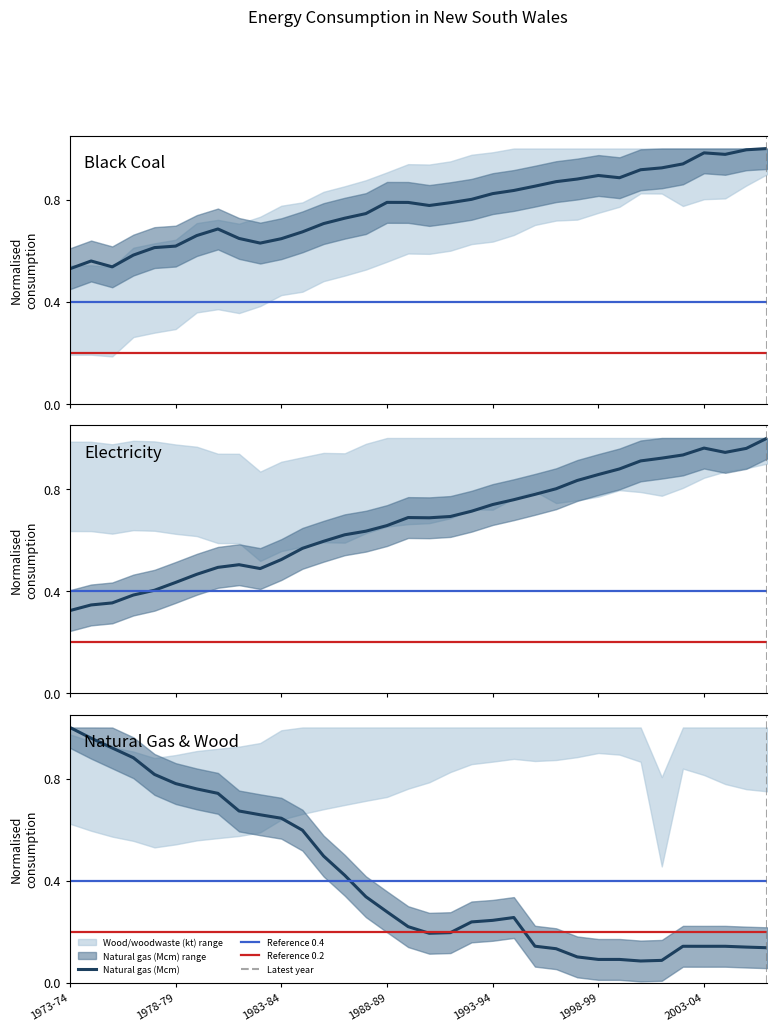

Reading left to right, what are all the values shown in this chart?

Black coal (kt): 1973-74=0.5	1974-75=0.6	1975-76=0.5	1976-77=0.6	1977-78=0.6	1978-79=0.6	1979-80=0.7	1980-81=0.7	1981-82=0.6	1982-83=0.6	1983-84=0.6	1984-85=0.7	1985-86=0.7	1986-87=0.7	1987-88=0.7	1988-89=0.8	1989-90=0.8	1990-91=0.8	1991-92=0.8	1992-93=0.8	1993-94=0.8	1994-95=0.8	1995-96=0.9	1996-97=0.9	1997-98=0.9	1998-99=0.9	1999-00=0.9	2000-01=0.9	2001-02=0.9	2002-03=0.9	2003-04=1.0	2004-05=1.0	2005-06=1.0	2006-07=1.0
Electricity (GWh): 1973-74=0.3	1974-75=0.3	1975-76=0.4	1976-77=0.4	1977-78=0.4	1978-79=0.4	1979-80=0.5	1980-81=0.5	1981-82=0.5	1982-83=0.5	1983-84=0.5	1984-85=0.6	1985-86=0.6	1986-87=0.6	1987-88=0.6	1988-89=0.7	1989-90=0.7	1990-91=0.7	1991-92=0.7	1992-93=0.7	1993-94=0.7	1994-95=0.8	1995-96=0.8	1996-97=0.8	1997-98=0.8	1998-99=0.9	1999-00=0.9	2000-01=0.9	2001-02=0.9	2002-03=0.9	2003-04=1.0	2004-05=0.9	2005-06=1.0	2006-07=1.0
Natural gas (Mcm): 1973-74=1.0	1974-75=1.0	1975-76=0.9	1976-77=0.9	1977-78=0.8	1978-79=0.8	1979-80=0.8	1980-81=0.7	1981-82=0.7	1982-83=0.7	1983-84=0.6	1984-85=0.6	1985-86=0.5	1986-87=0.4	1987-88=0.3	1988-89=0.3	1989-90=0.2	1990-91=0.2	1991-92=0.2	1992-93=0.2	1993-94=0.2	1994-95=0.3	1995-96=0.1	1996-97=0.1	1997-98=0.1	1998-99=0.1	1999-00=0.1	2000-01=0.1	2001-02=0.1	2002-03=0.1	2003-04=0.1	2004-05=0.1	2005-06=0.1	2006-07=0.1